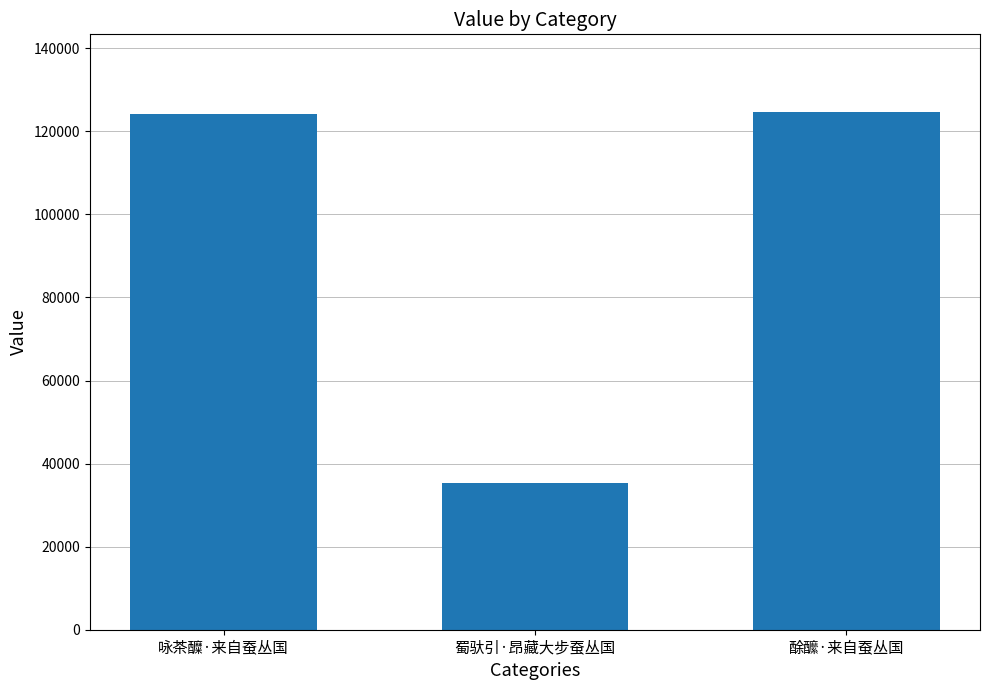

Approximately how many times larger is the value at 咏茶醾·来自蚕丛国 compared to 蜀驮引·昂藏大步蚕丛国?

3.5